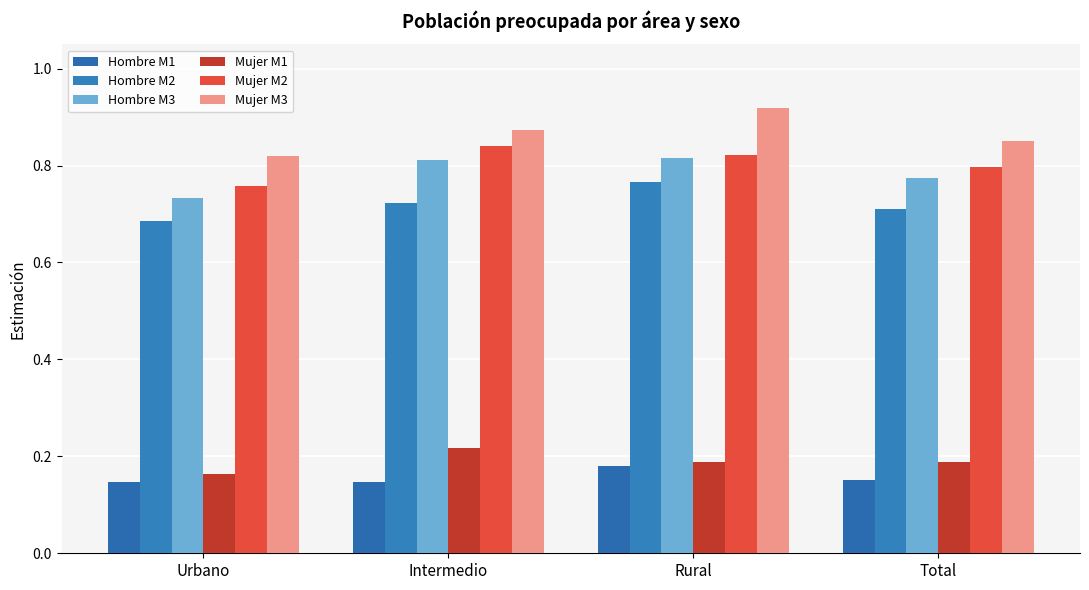

Which series has the largest total across all categories?

Mujer M3